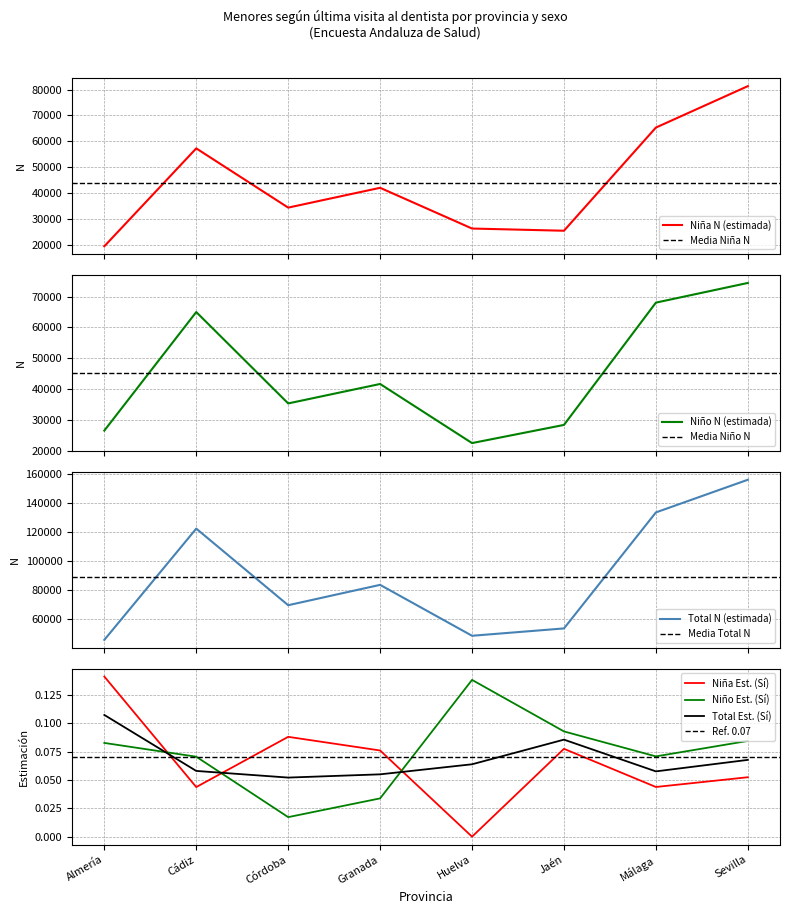

At which label does Total Estimación puntual (Sí) reach its peak?

Almería